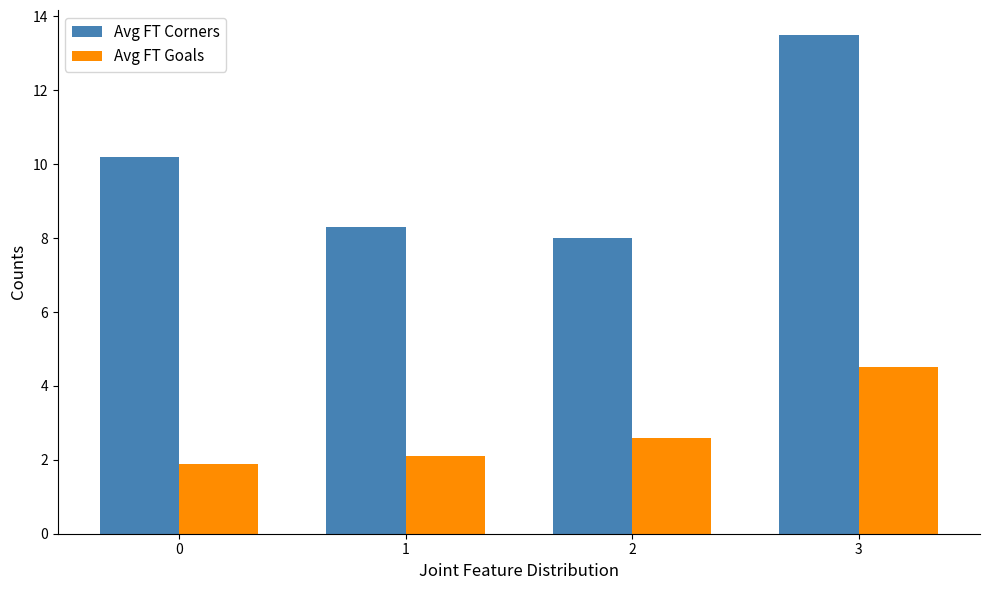

The Avg FT Goals series shows 0.4 at 1. True or false?

False